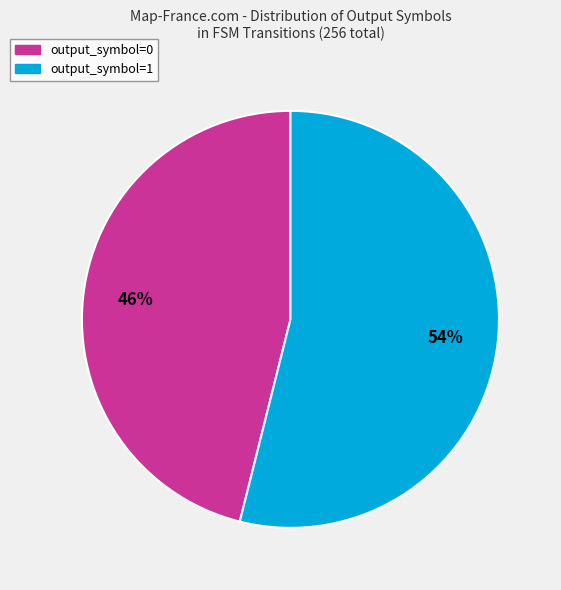

How many segments does this pie chart have?

2